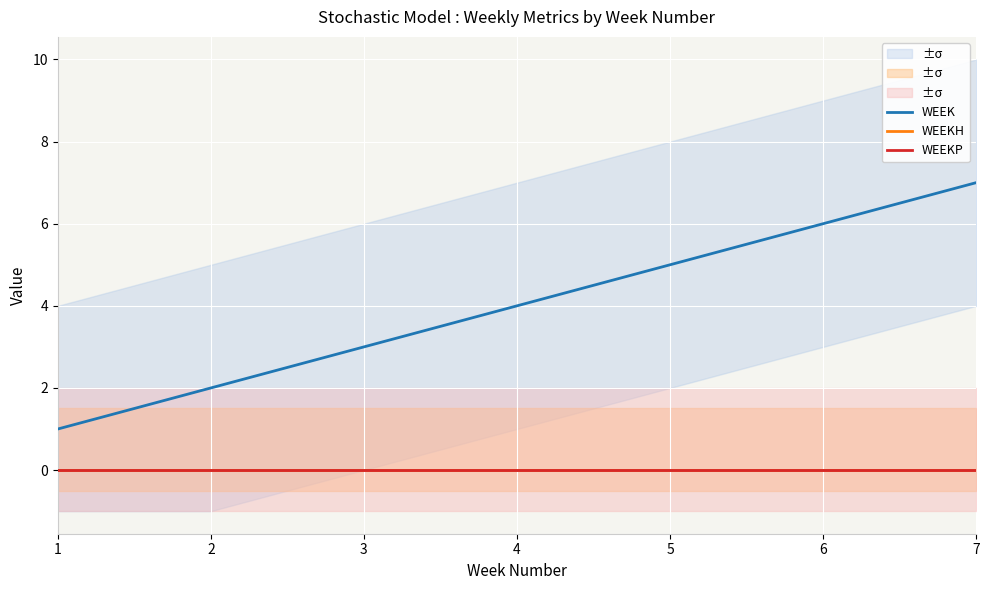

At which label does WEEK first exceed 4?

5